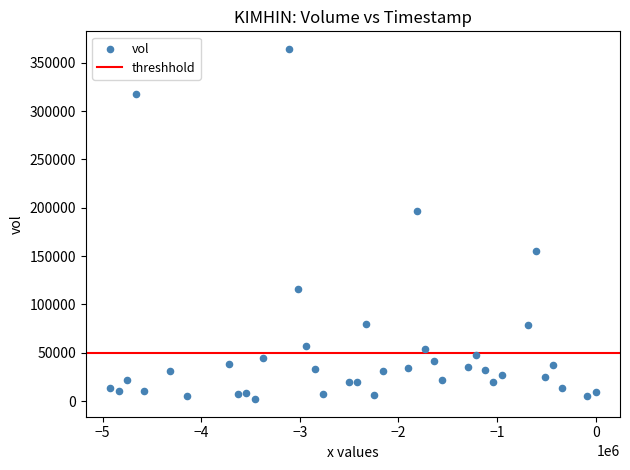

What is the range of X values (max minus min)?

4924800